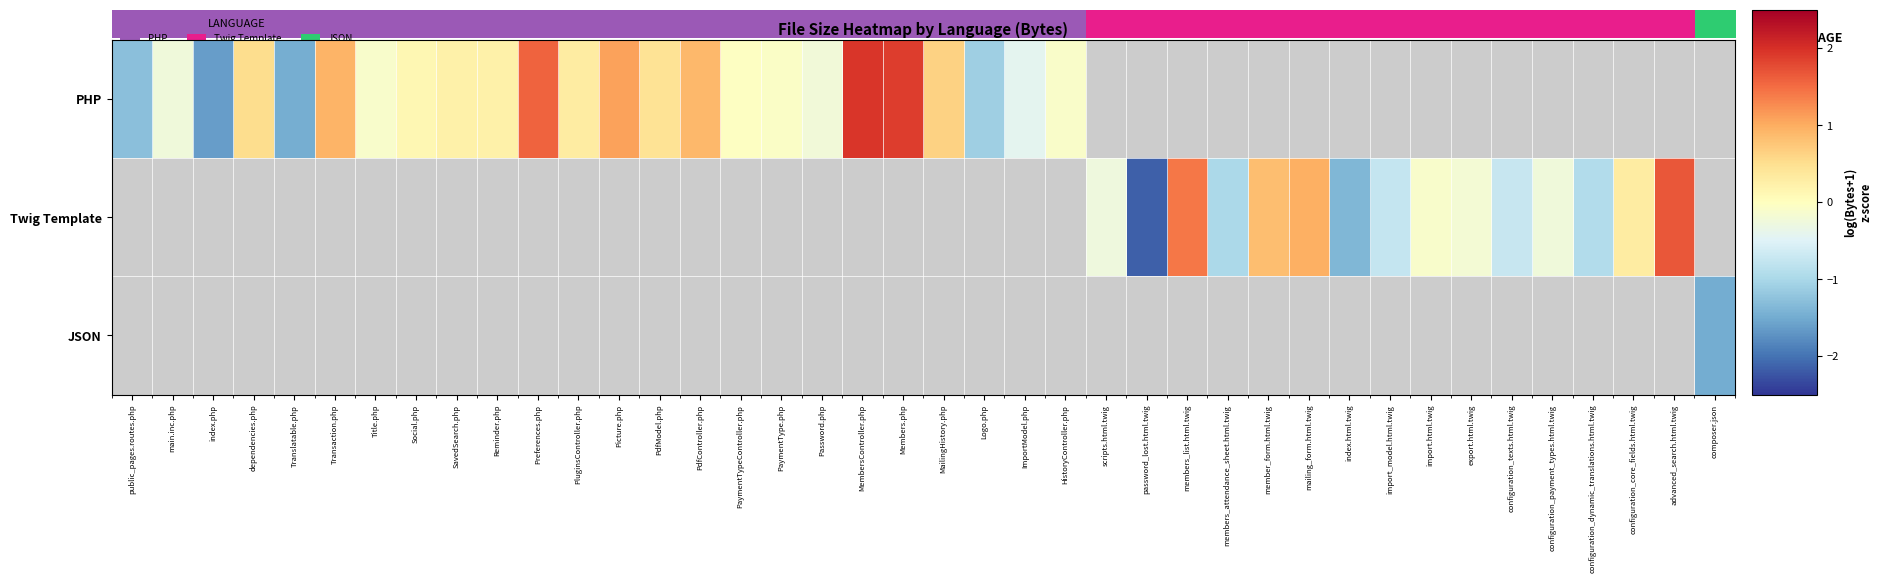

At how many categories does at least one series exceed 1?

6